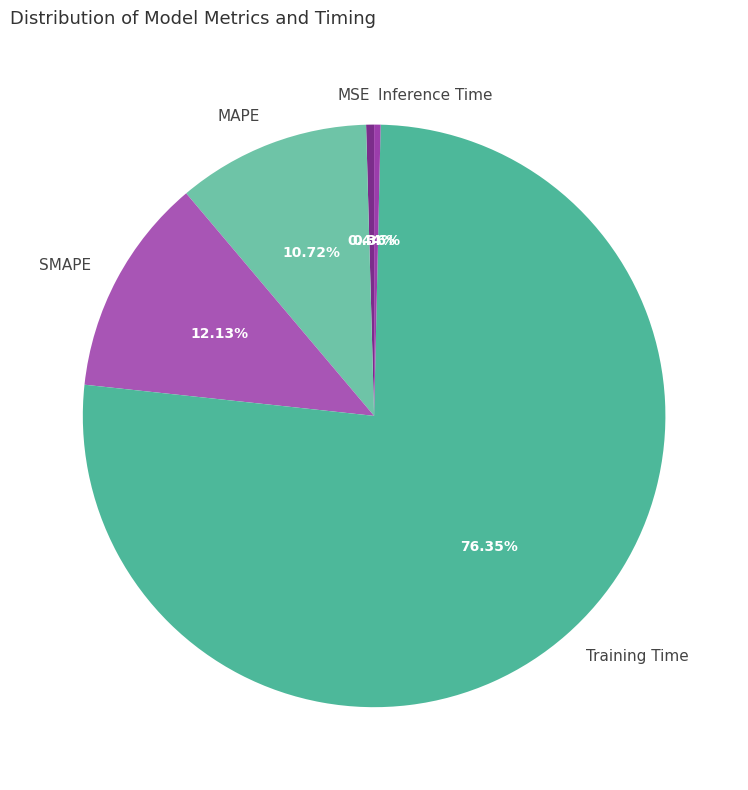

Do SMAPE and MSE together represent more than half of the pie?

No